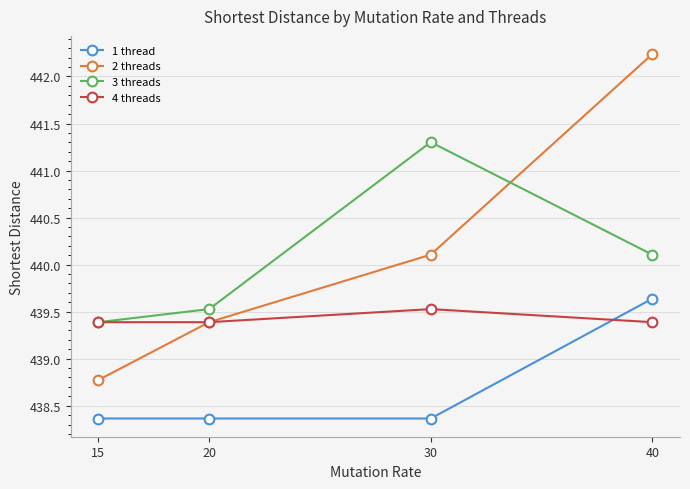

Which series has the largest total across all categories?

2 threads